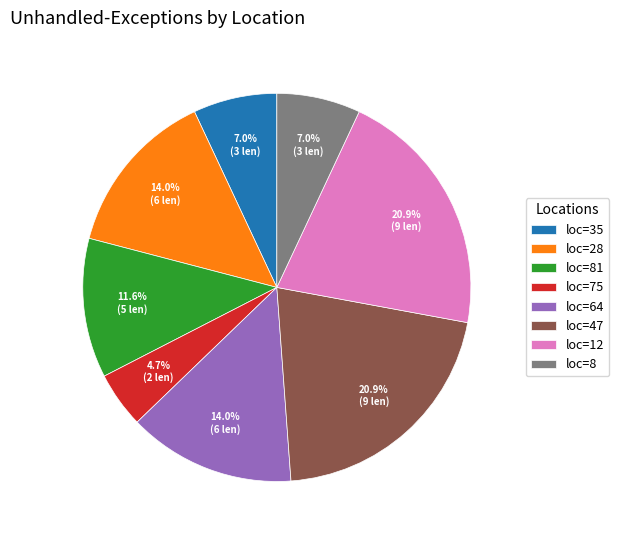

How many slices are in this pie chart?

8